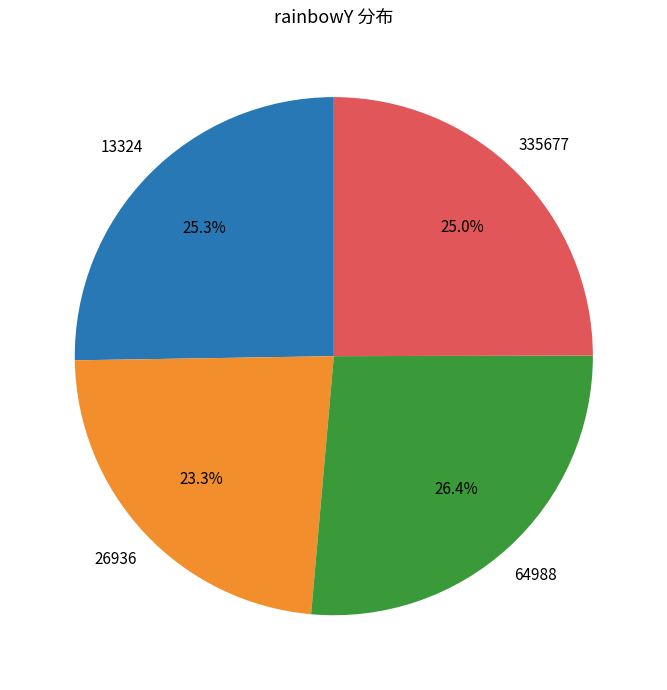

Is there any slice that represents more than half of the pie?

No